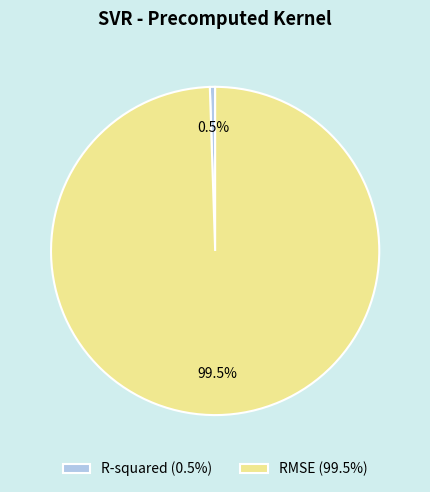

Is it true that RMSE is 89% of the pie?

False